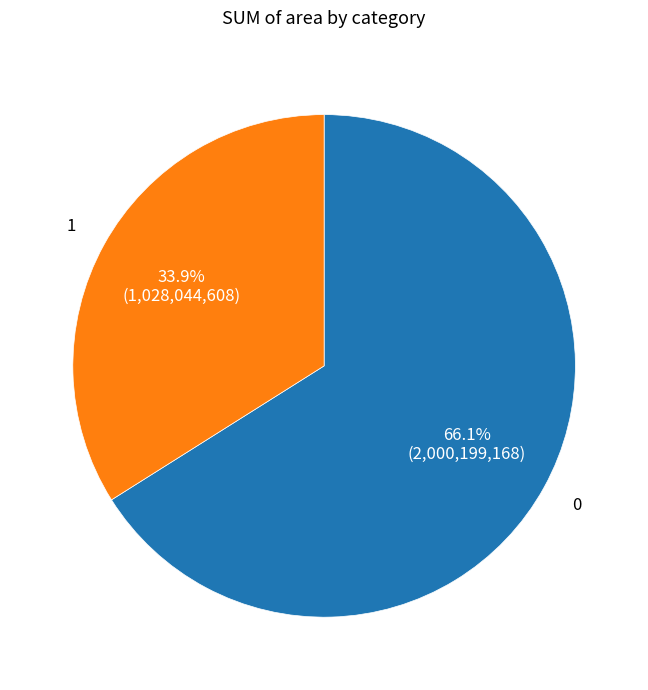

How many segments does this pie chart have?

2